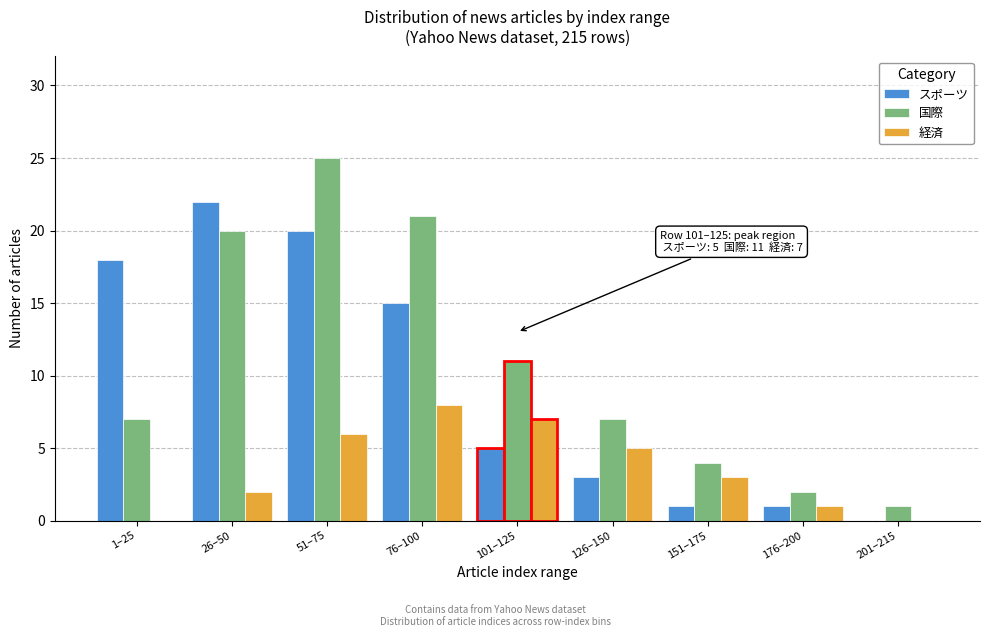

Reading left to right, list all the values displayed in this chart.

スポーツ: 1–25=18	26–50=22	51–75=20	76–100=15	101–125=5	126–150=3	151–175=1	176–200=1	201–215=0
国際: 1–25=7	26–50=20	51–75=25	76–100=21	101–125=11	126–150=7	151–175=4	176–200=2	201–215=1
経済: 1–25=0	26–50=2	51–75=6	76–100=8	101–125=7	126–150=5	151–175=3	176–200=1	201–215=0